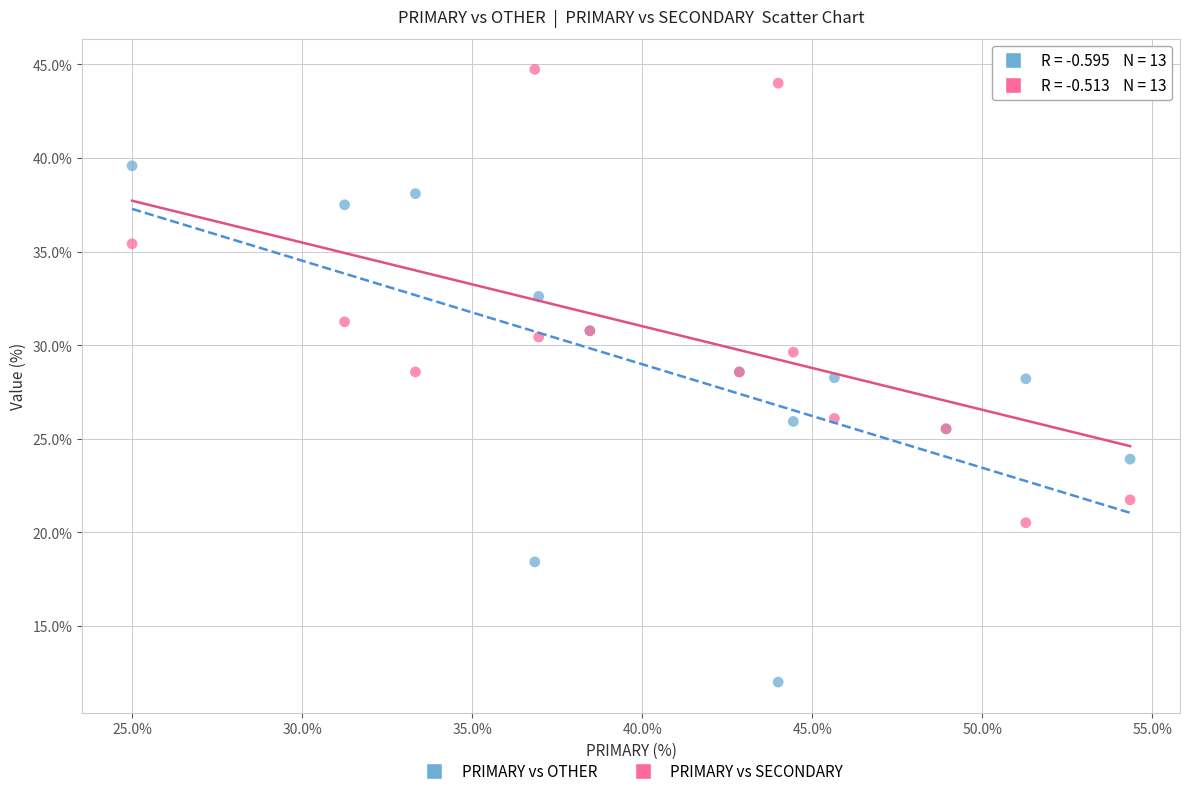

Which series has the widest spread of Y values?

PRIMARY vs OTHER